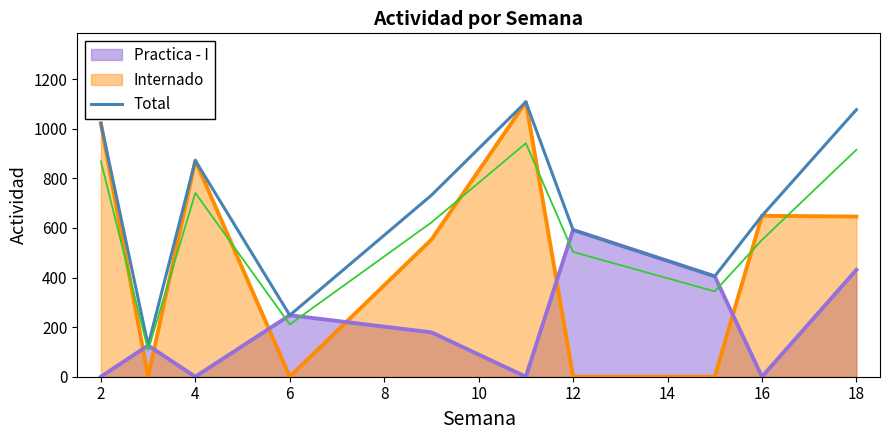

The value of Internado at 18 is 932. True or false?

False